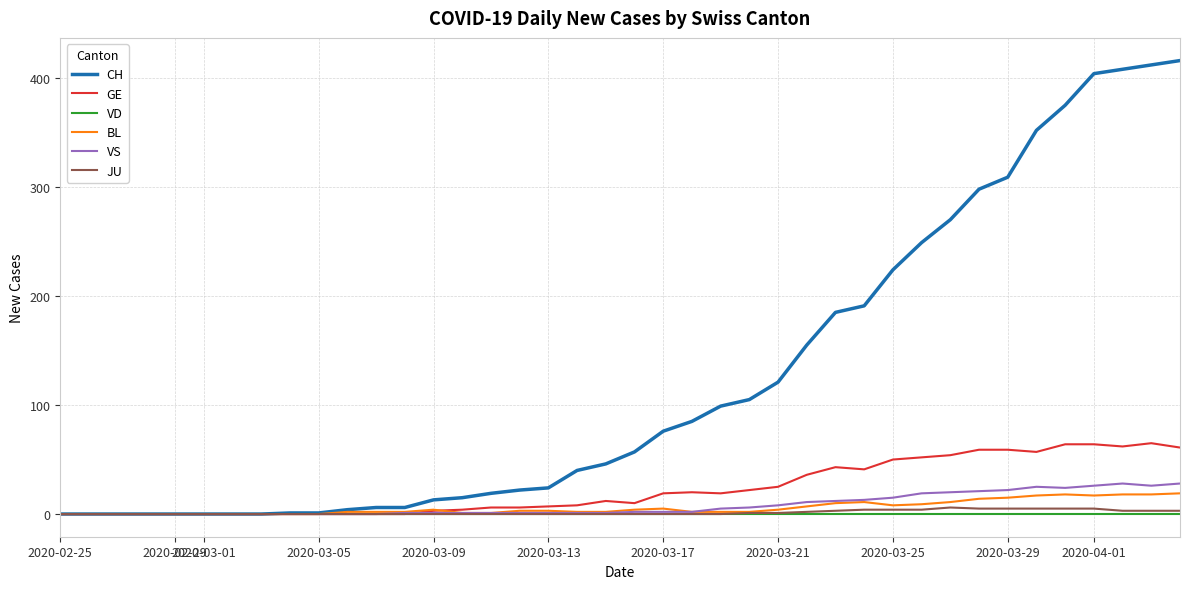

Which series has the widest spread of values?

CH